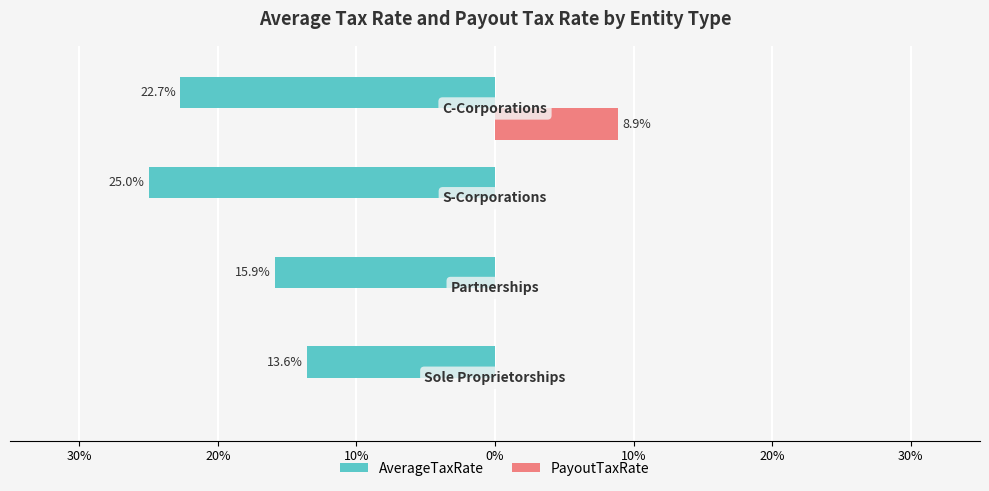

Which series has the widest spread of values?

AverageTaxRate